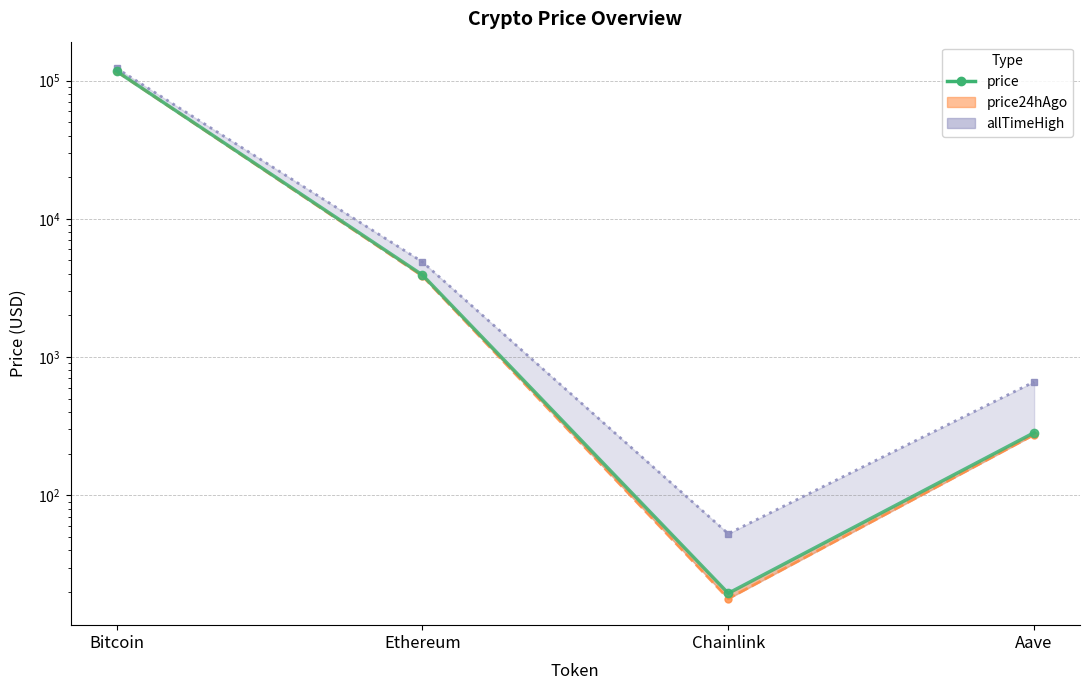

Reading left to right, extract all data points from this chart.

116824.0	3924.1	19.5	283.6